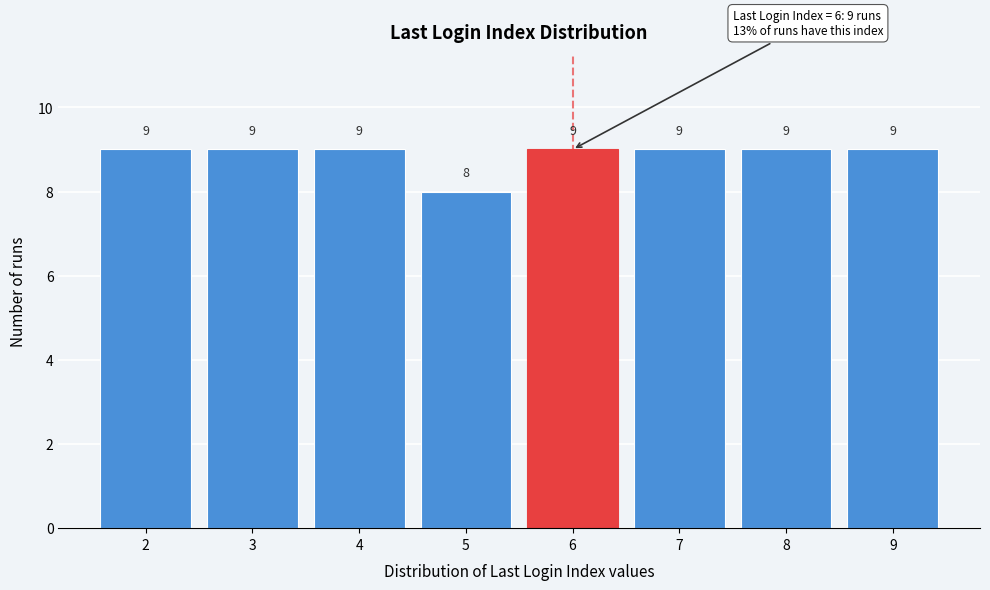

Reading left to right, extract all data points from this chart.

9	9	9	8	9	9	9	9